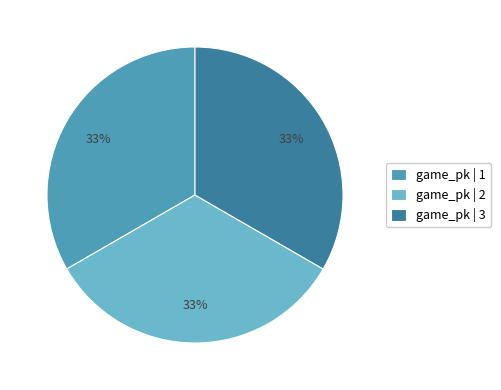

Count the number of slices in the pie.

3